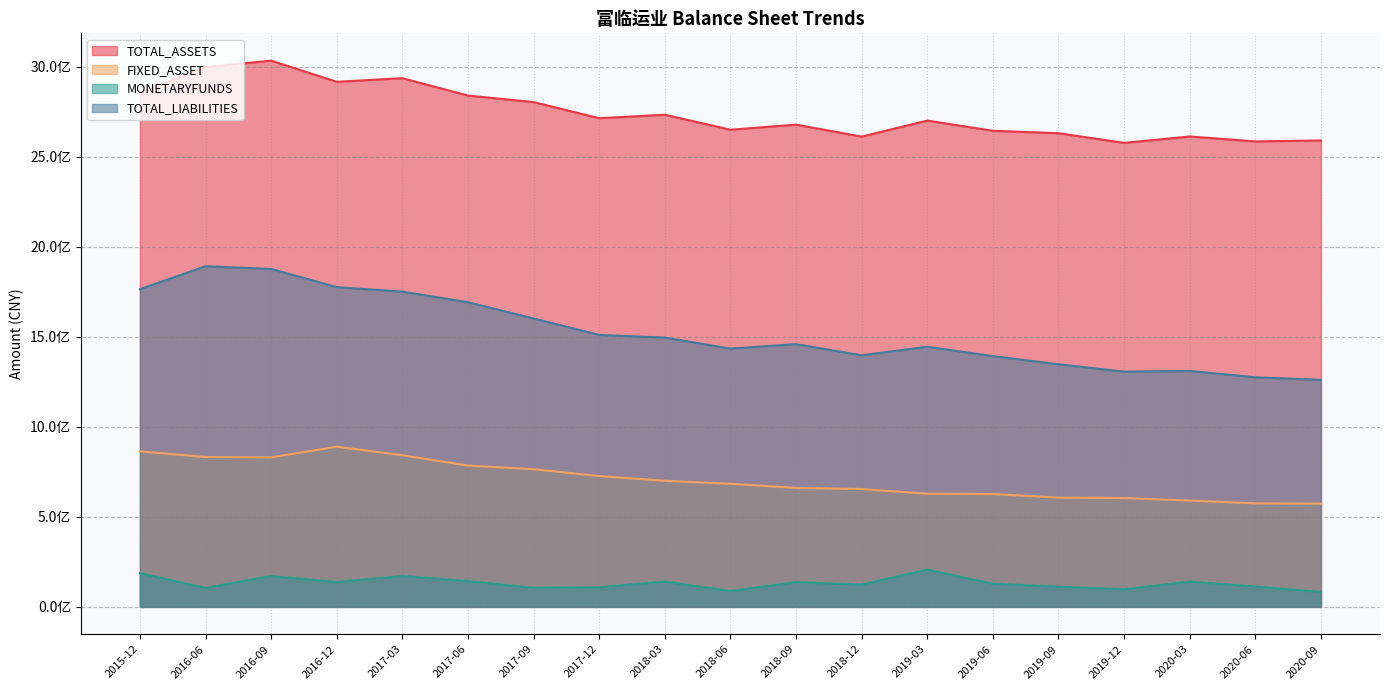

Rank the series by their maximum value, from lowest to highest.

MONETARYFUNDS, FIXED_ASSET, TOTAL_LIABILITIES, TOTAL_ASSETS